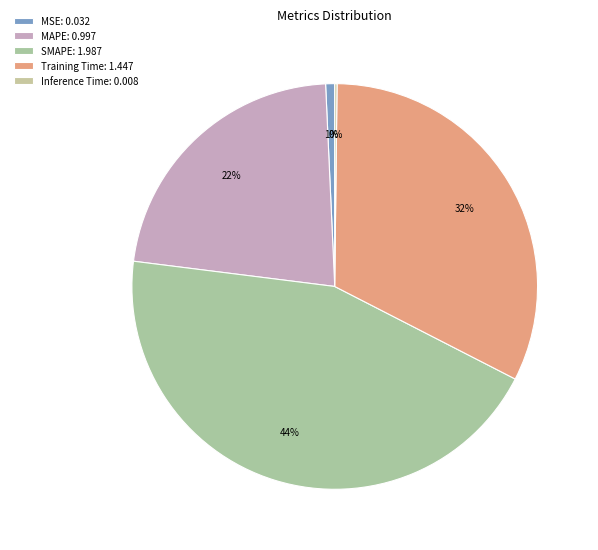

To the nearest percent, what portion does SMAPE represent?

44%